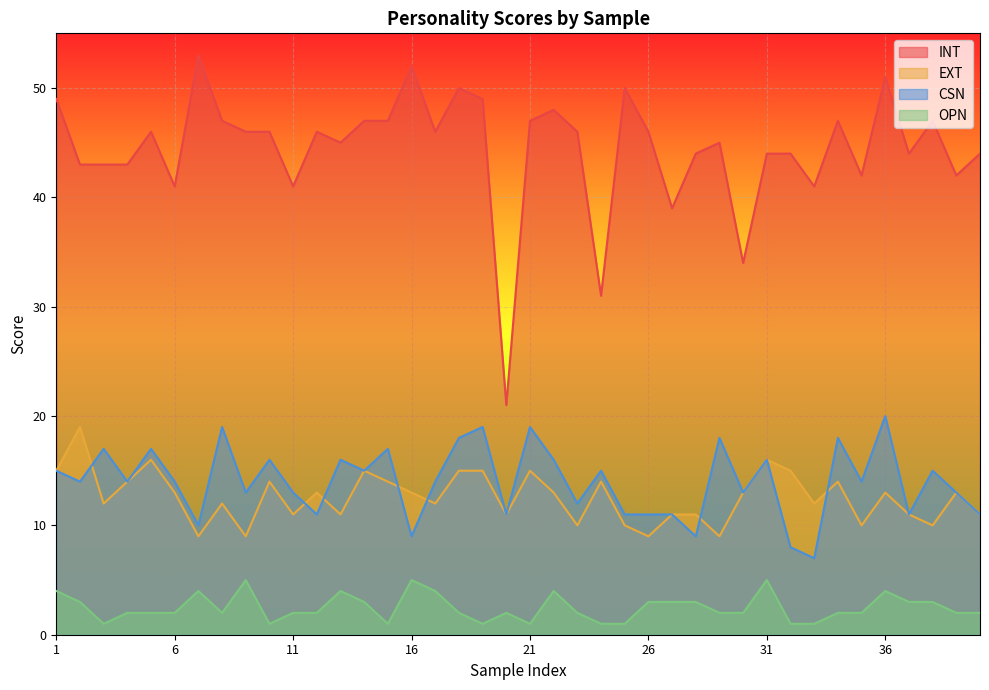

The CSN series shows 5 at 39. True or false?

False